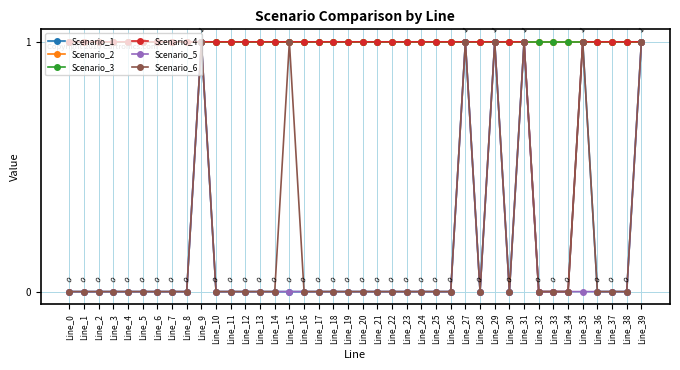

Is this an area chart (filled region under the line)?

No